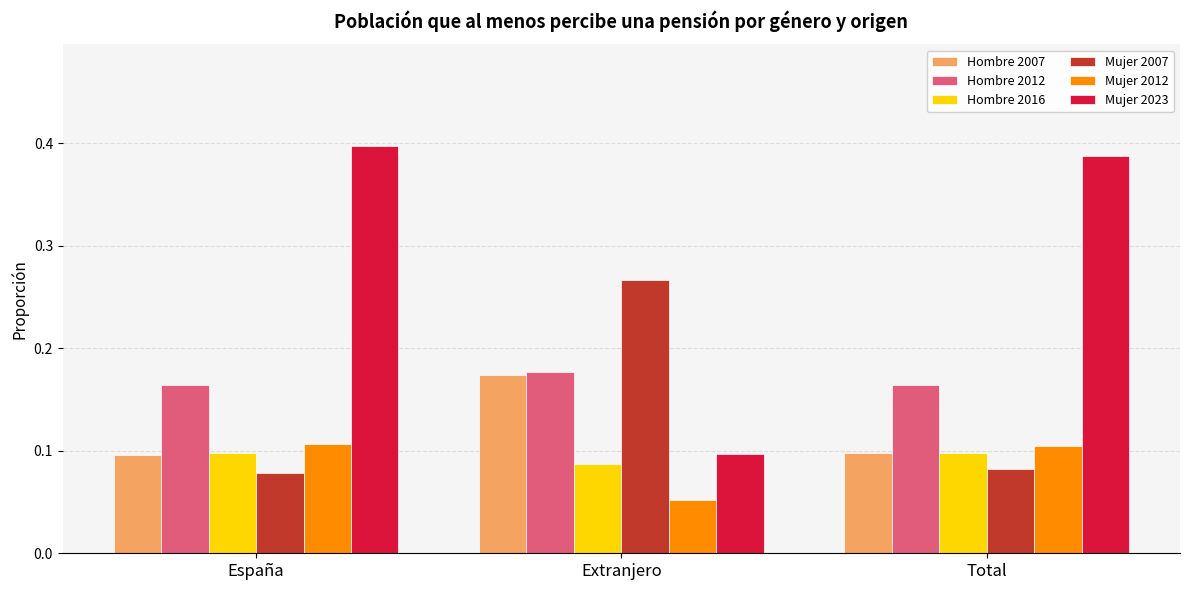

Is it true that Mujer 2012 equals 0.1 at Total?

True